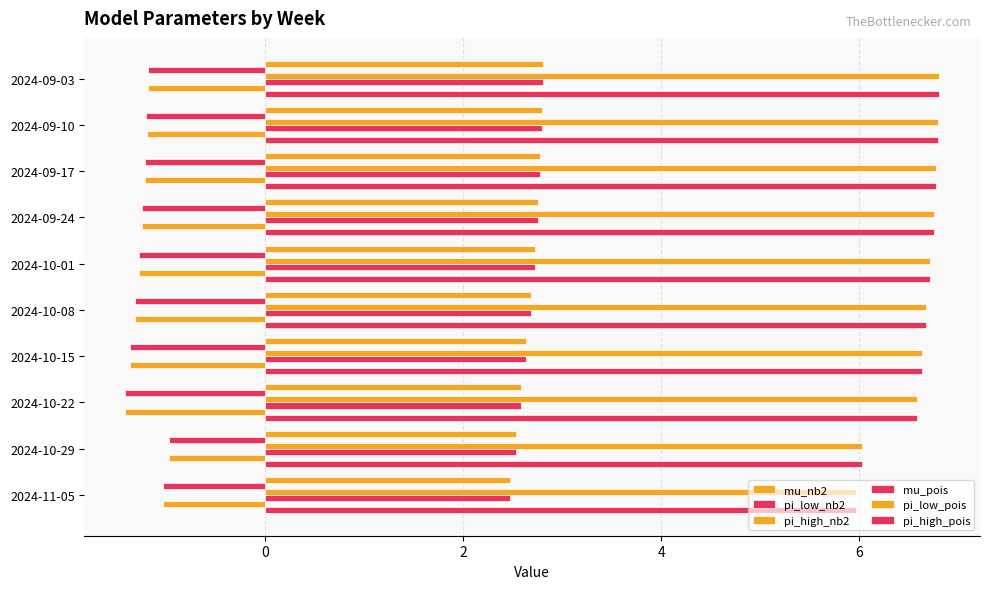

Count the number of data series in this chart.

6